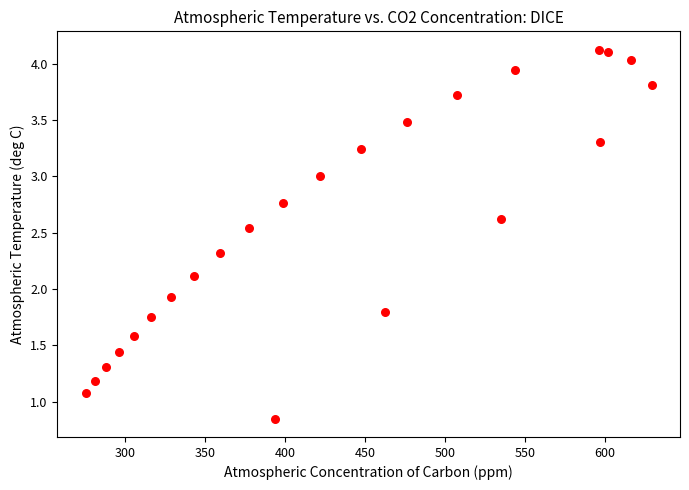

What Y value in the scatter plot is closest to 2?

1.9